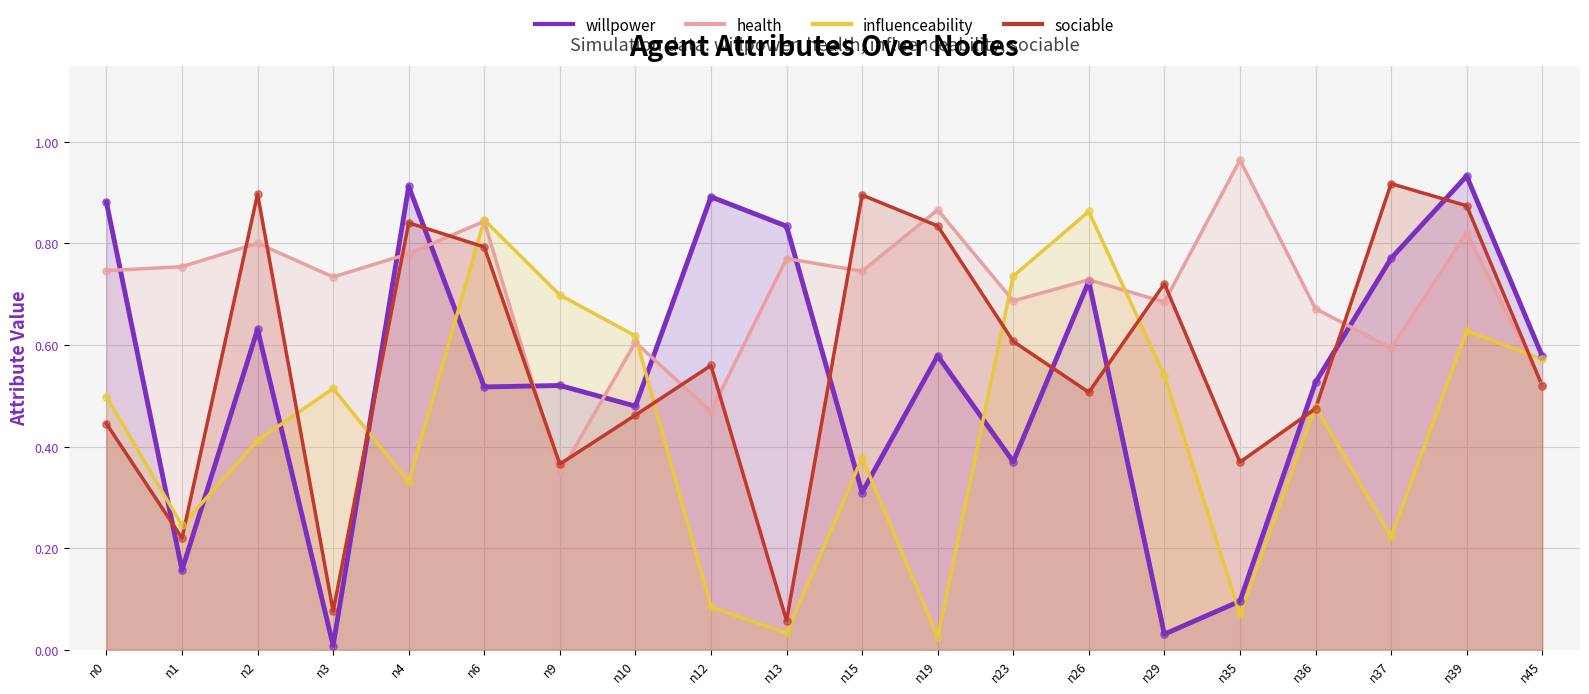

What are all the series names shown in the legend?

willpower, health, influenceability, sociable